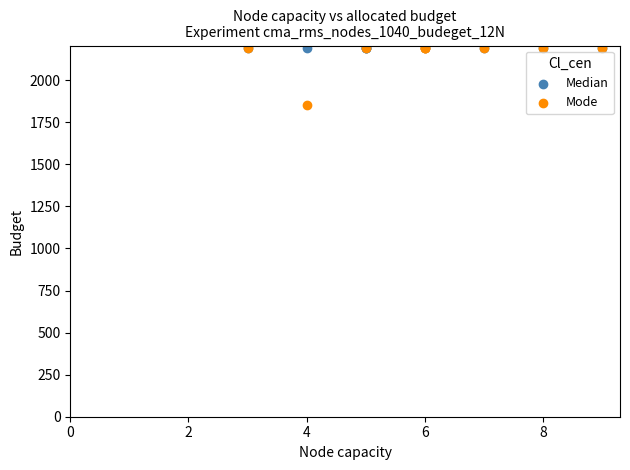

What are all the series names shown in the legend?

Median, Mode